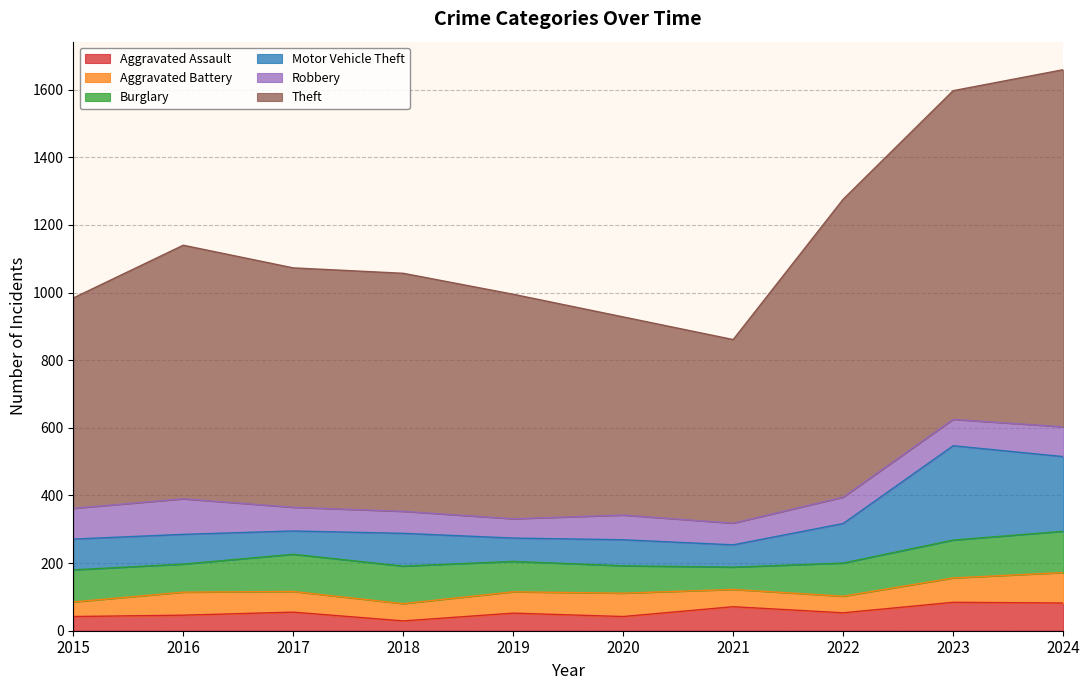

What is the total value across all series at 2015?

984